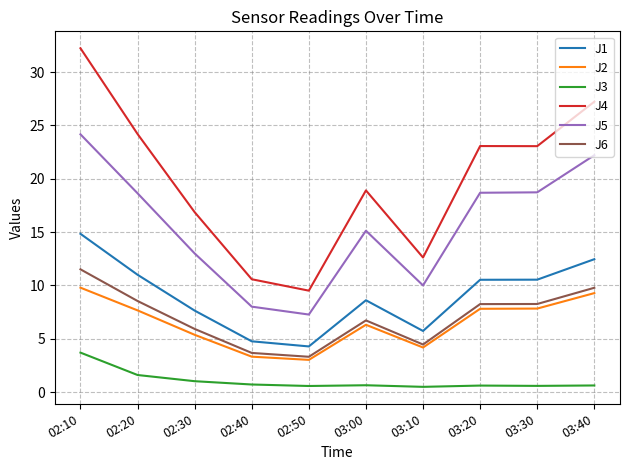

What are all the series names shown in the legend?

J1, J2, J3, J4, J5, J6